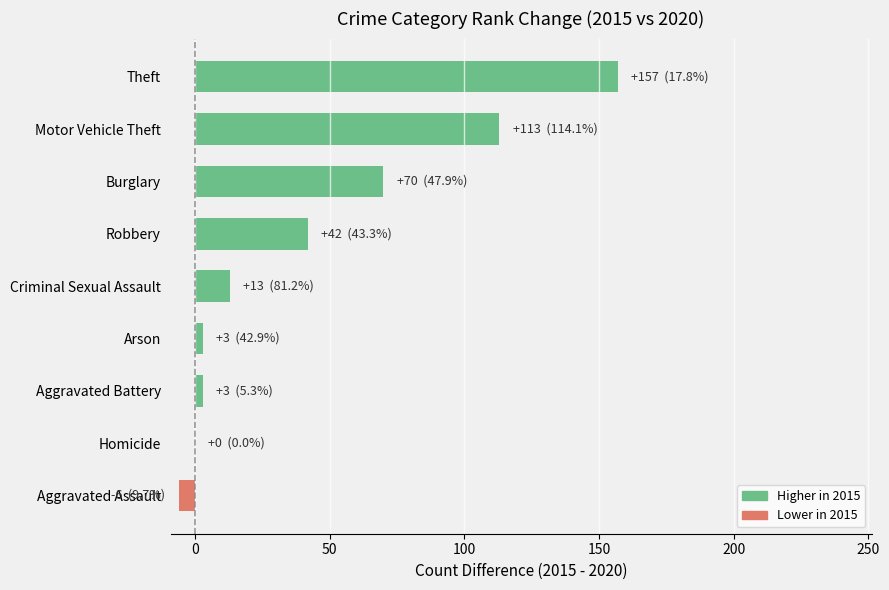

Reading top to bottom, what are all the values shown in this chart?

Theft=157	Motor Vehicle Theft=113	Burglary=70	Robbery=42	Criminal Sexual Assault=13	Arson=3	Aggravated Battery=3	Homicide=0	Aggravated Assault=-6